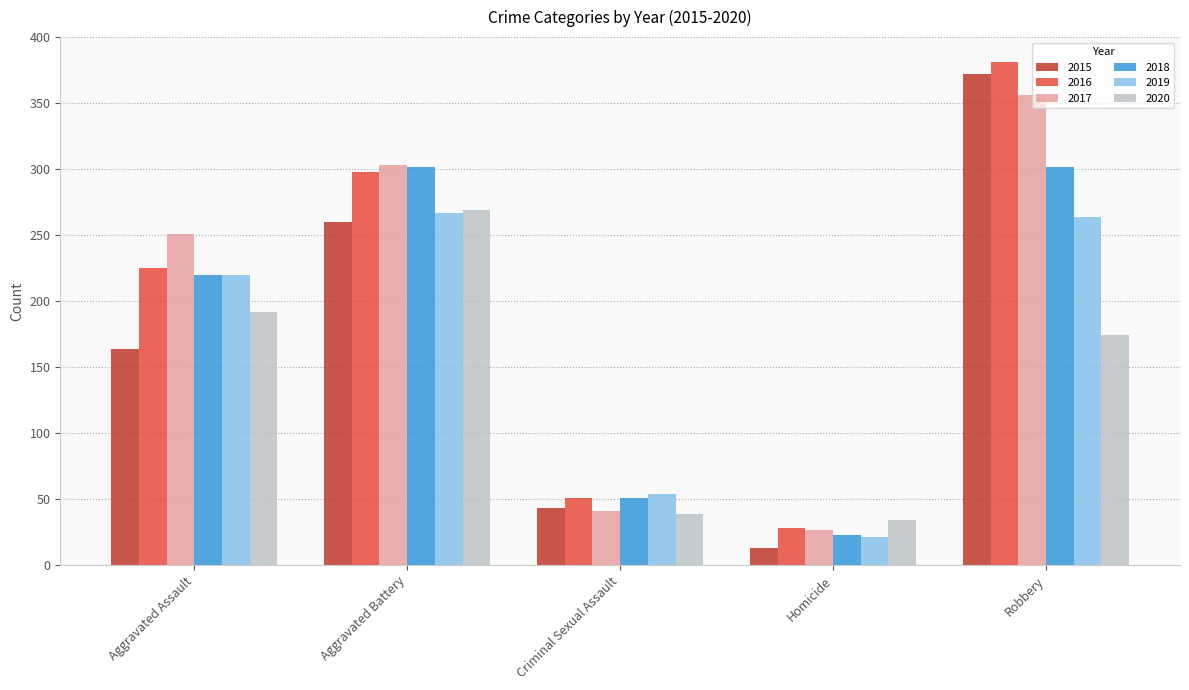

At which label does 2015 reach its peak?

Robbery